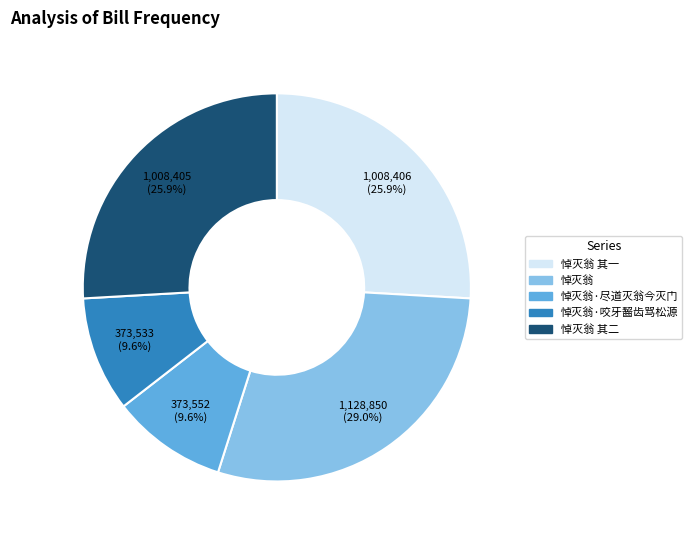

Count the number of slices in the pie.

5